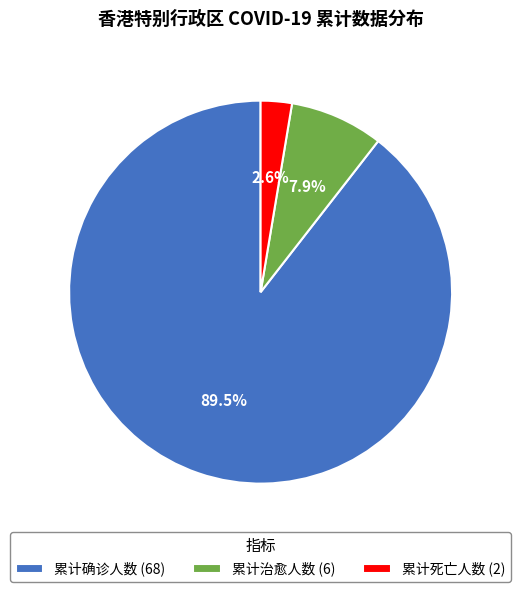

Is the sum of 累计死亡人数 and 累计治愈人数 greater than half?

No